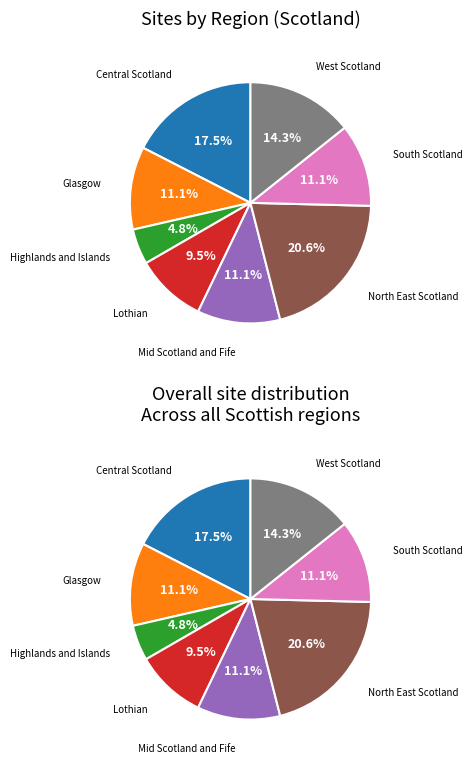

Approximately how many times larger is the value at Lothian compared to Mid Scotland and Fife?

0.9